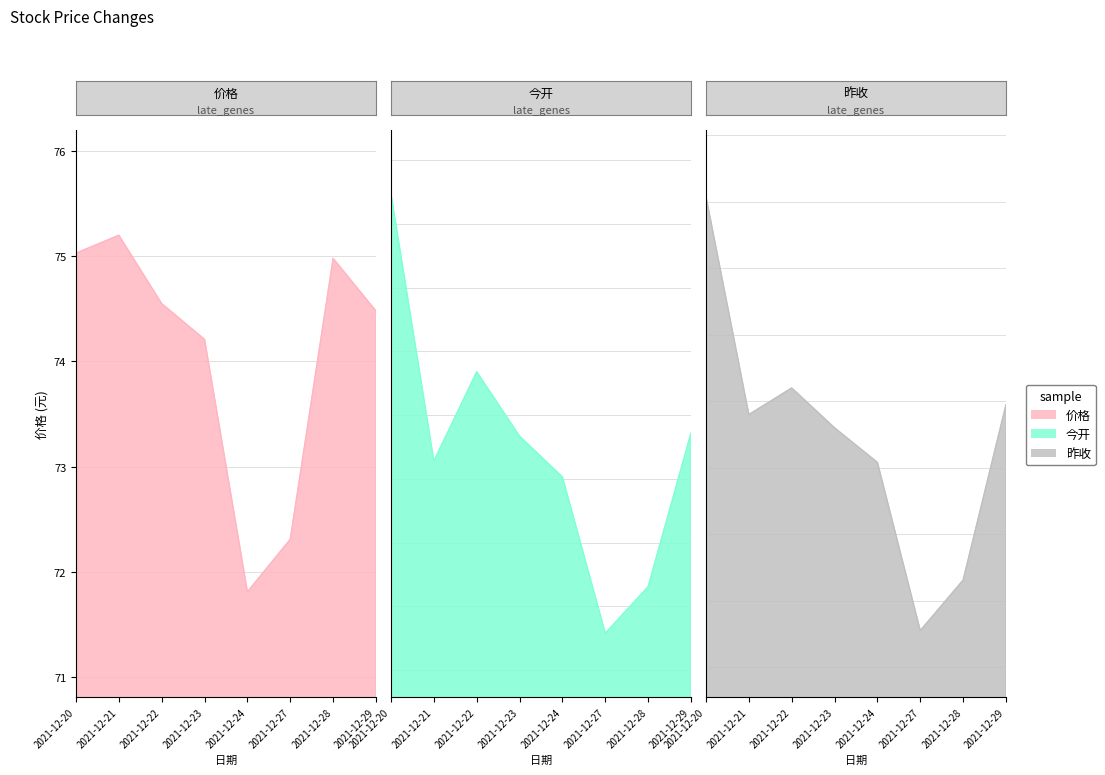

At which label does 价格 first exceed 74?

2021-12-20